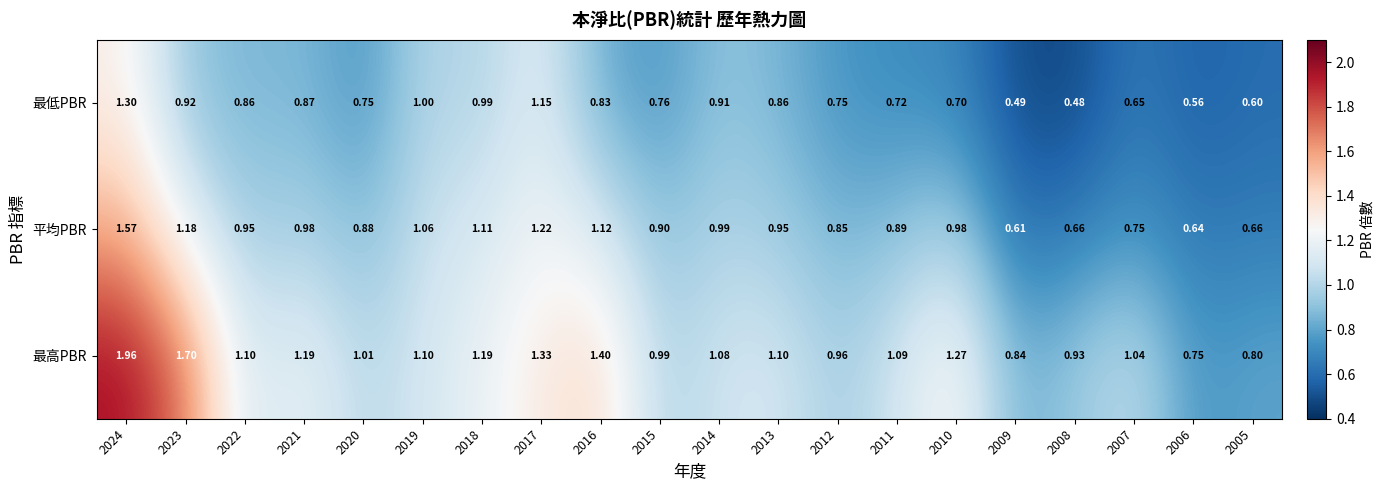

Is the value of 平均PBR at 2007 greater than the value of 最高PBR at 2014?

No